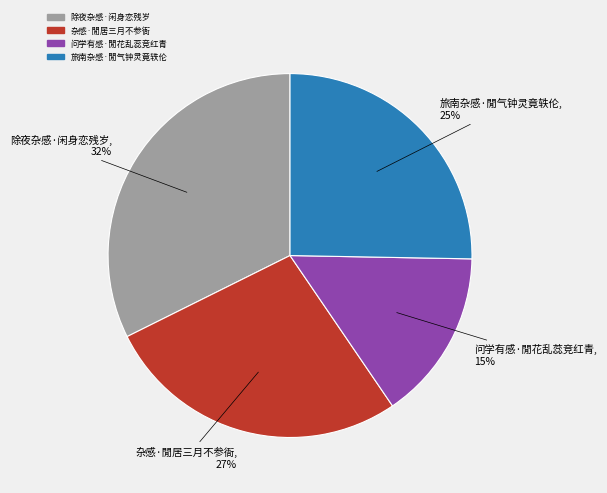

Do 问学有感·閒花乱蕊竞红青 and 杂感·閒居三月不参衙 together represent more than half of the pie?

No